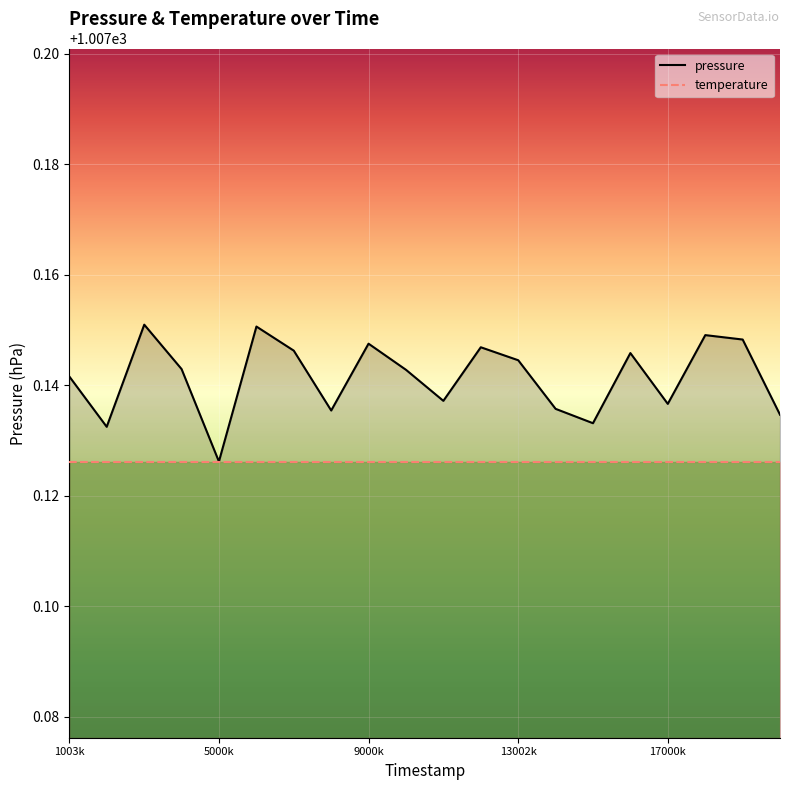

True or false: pressure has more than 2 points higher than both neighbors.

True